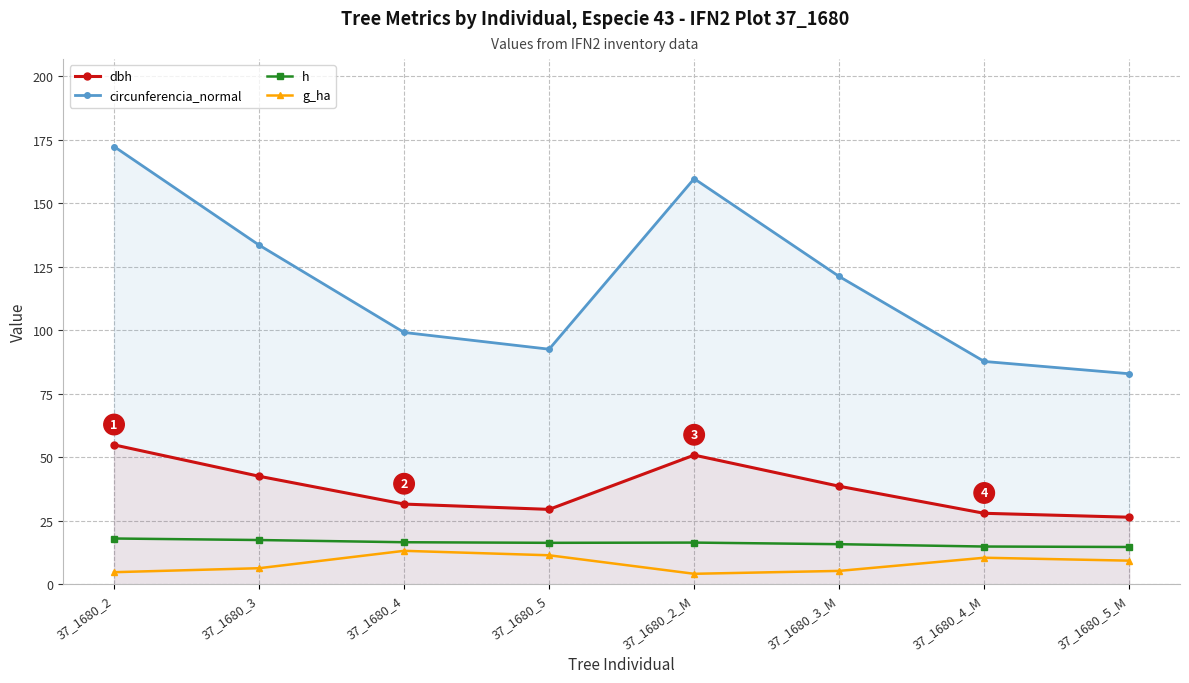

Between 37_1680_5 and 37_1680_5_M, which series saw the biggest shift?

circunferencia_normal